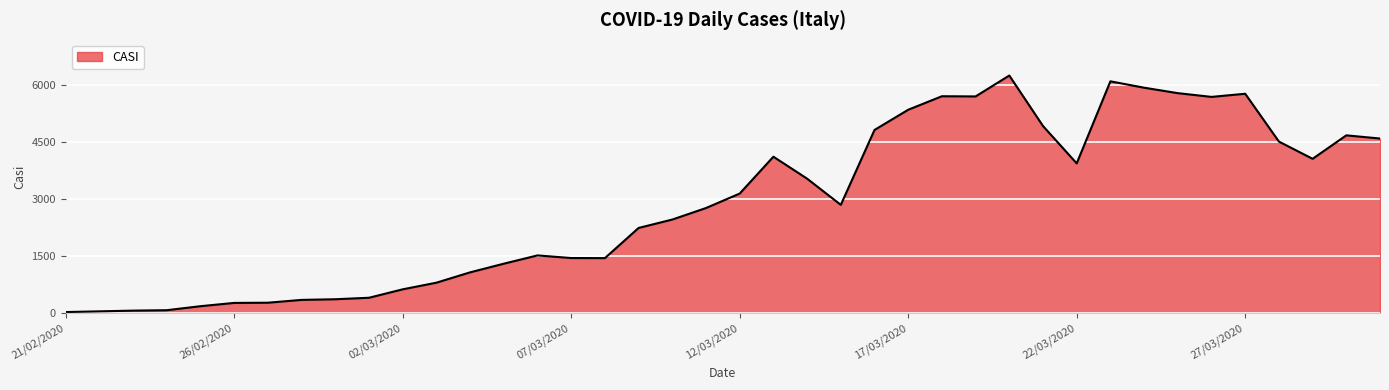

What is the difference between the maximum and minimum values?

6200